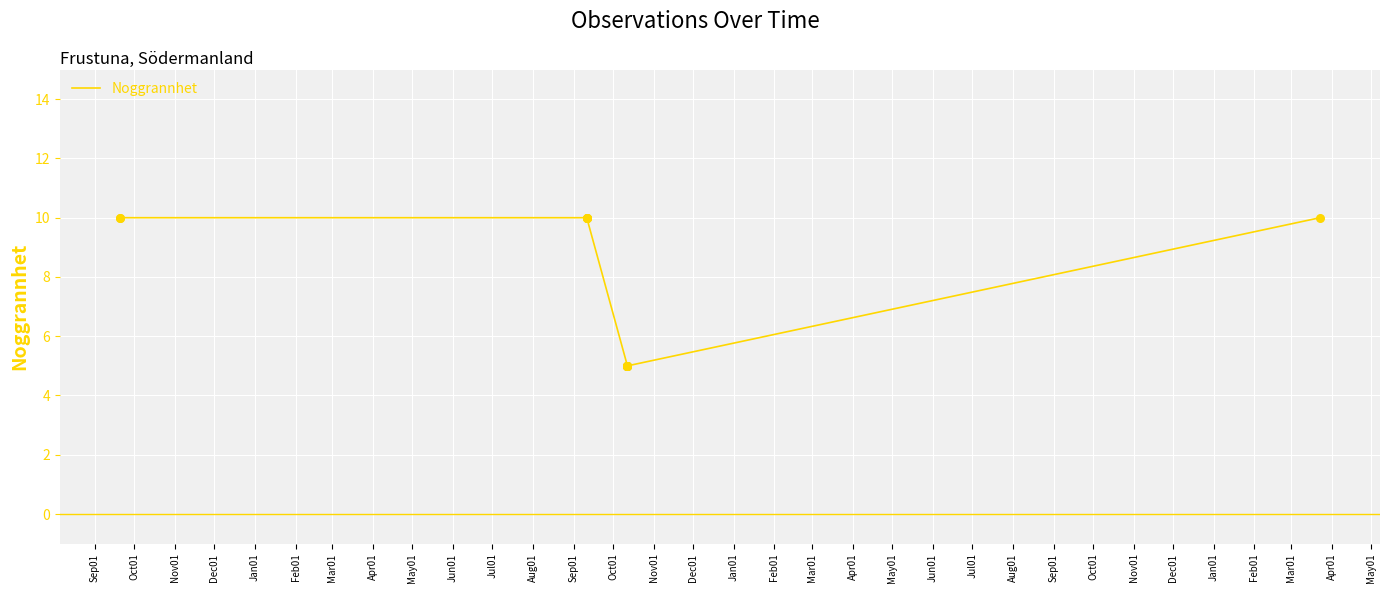

Approximately how many times larger is the value at Feb01 compared to Dec01?

2.0